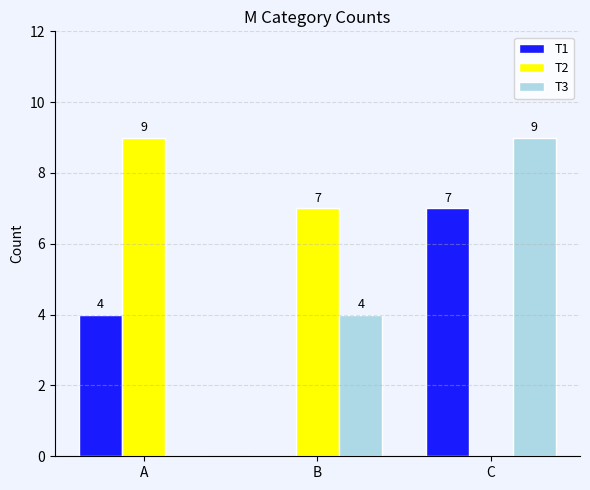

How many data points does each series have?

3